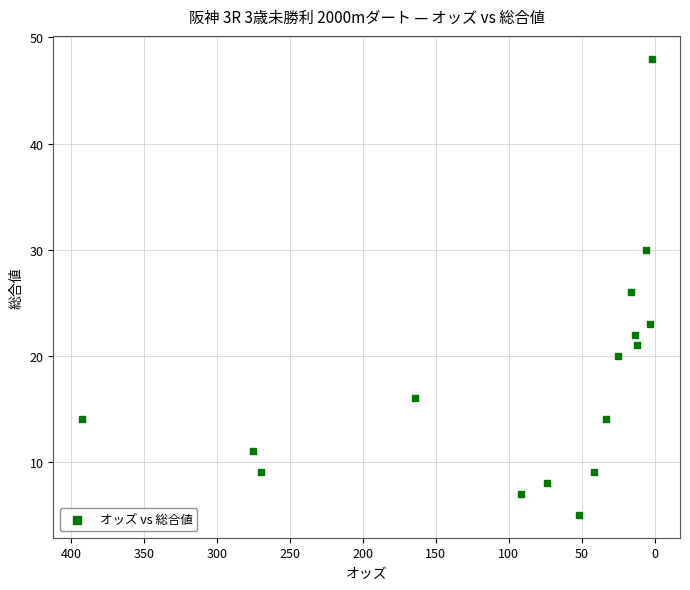

What is the range of Y values (max minus min)?

43